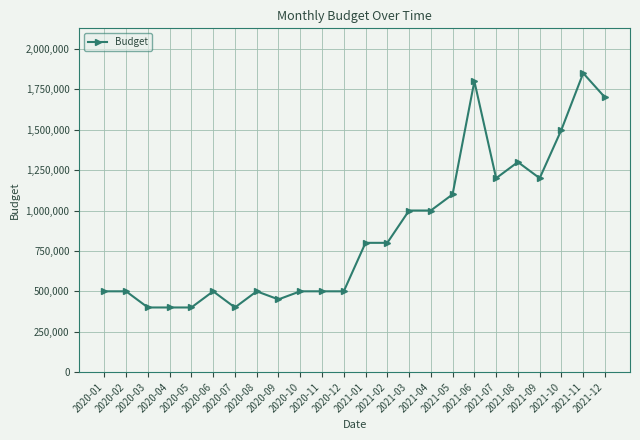

True or false: the data shows 81631 at 2020-04.

False